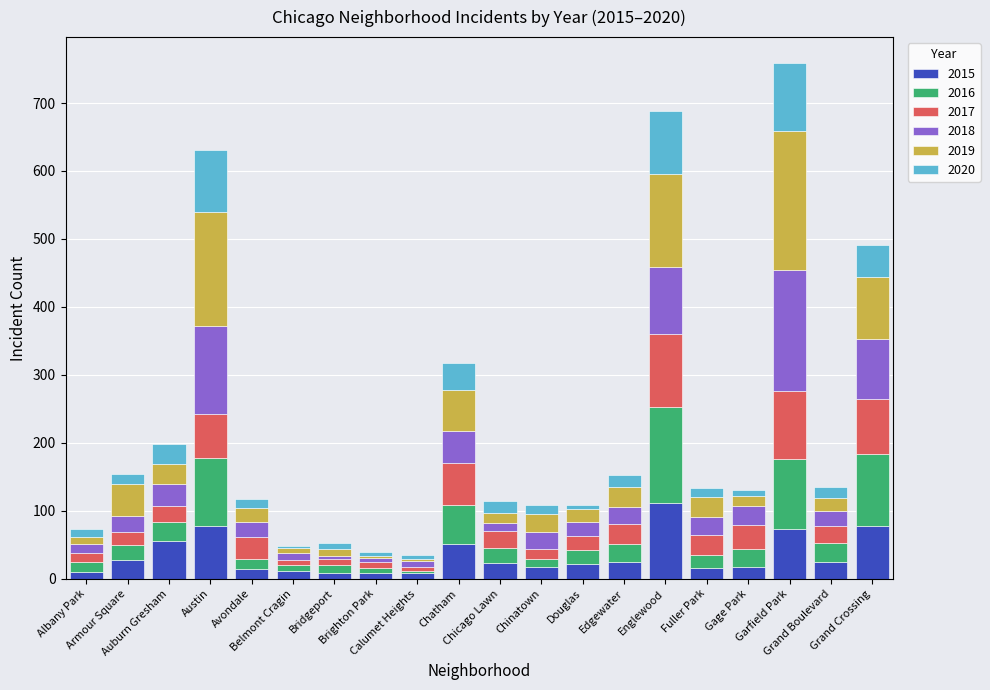

How many categories are shown in the chart?

20